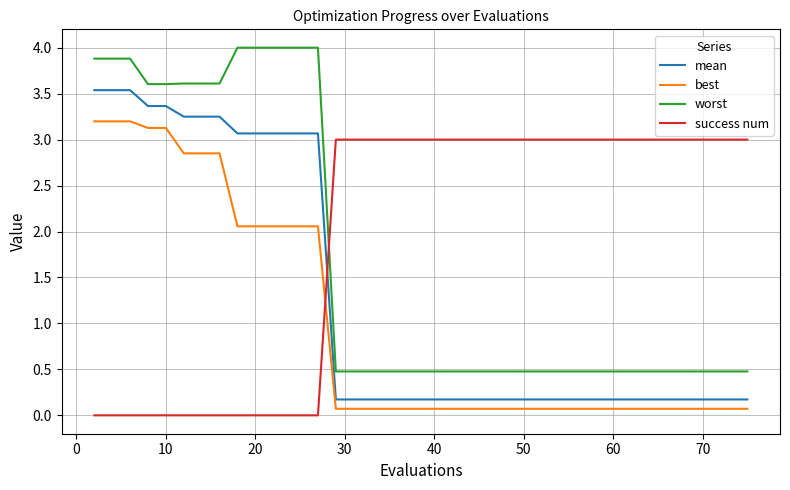

What is the highest value of the mean series?

3.5